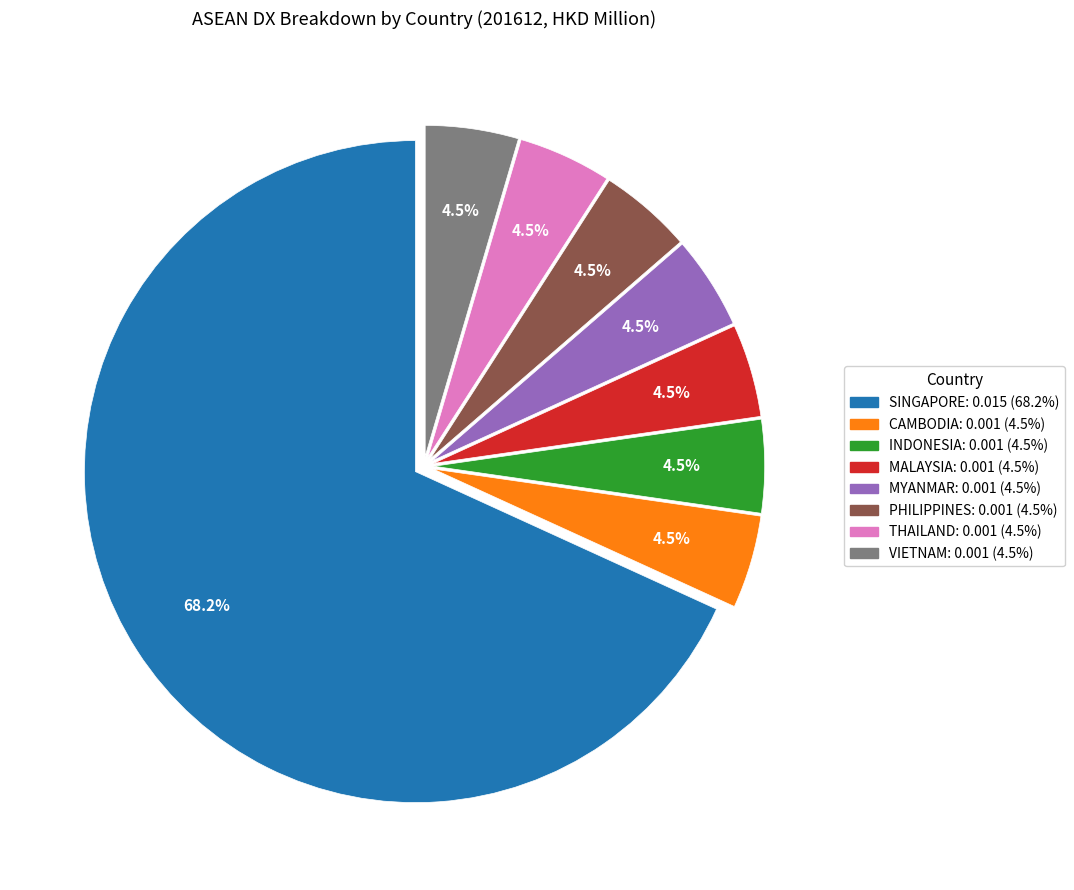

Which category has the biggest portion of the pie?

SINGAPORE